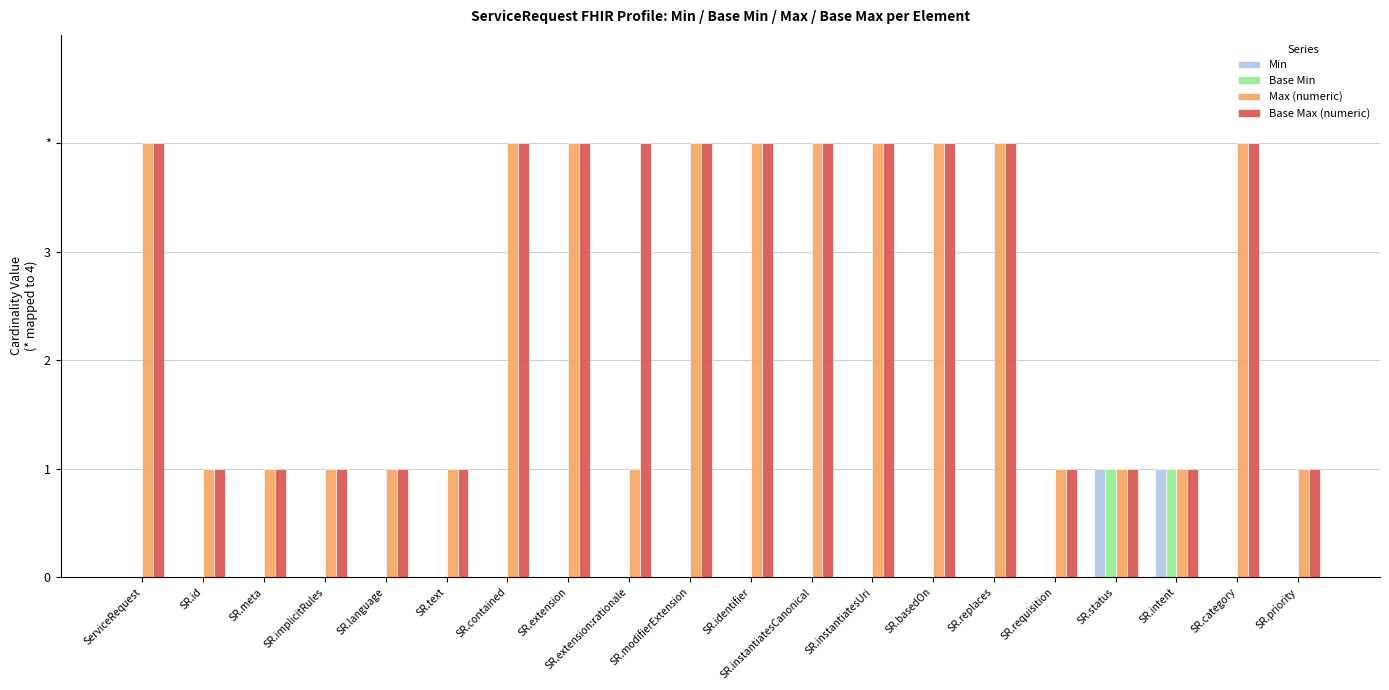

Are the bars grouped side by side (vs. stacked)?

Yes